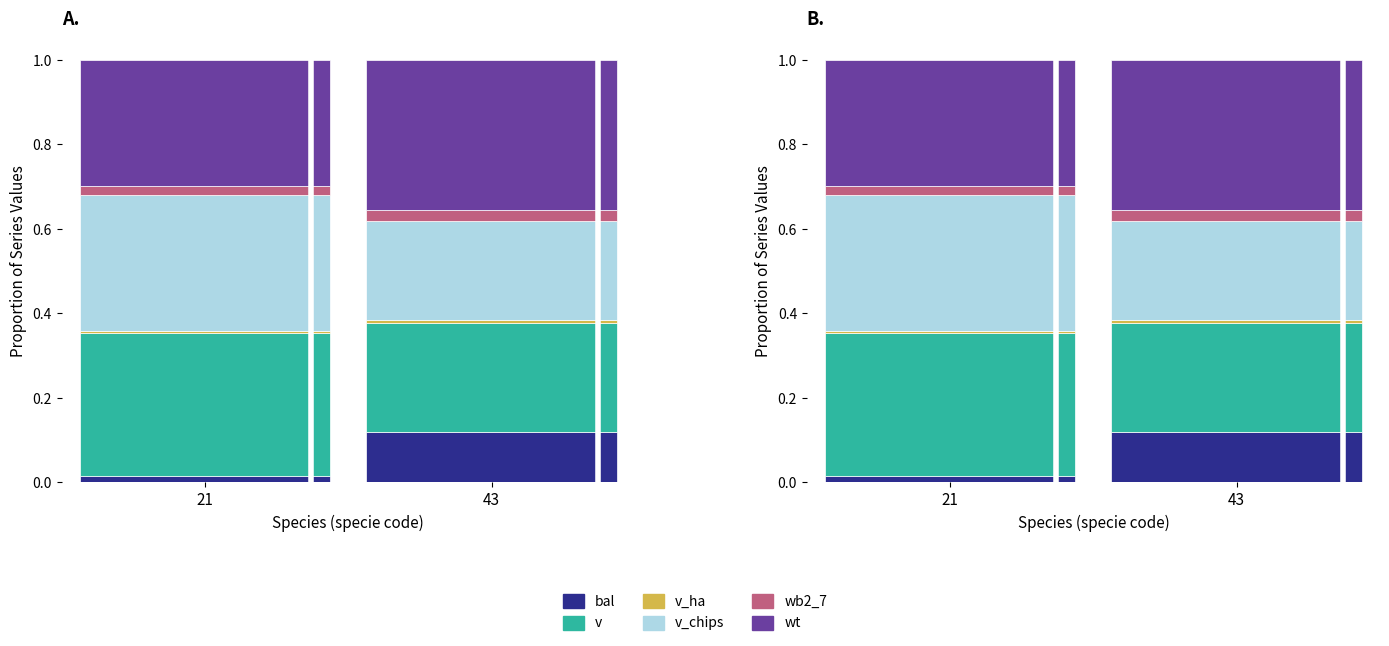

At how many categories does at least one series exceed 0?

2